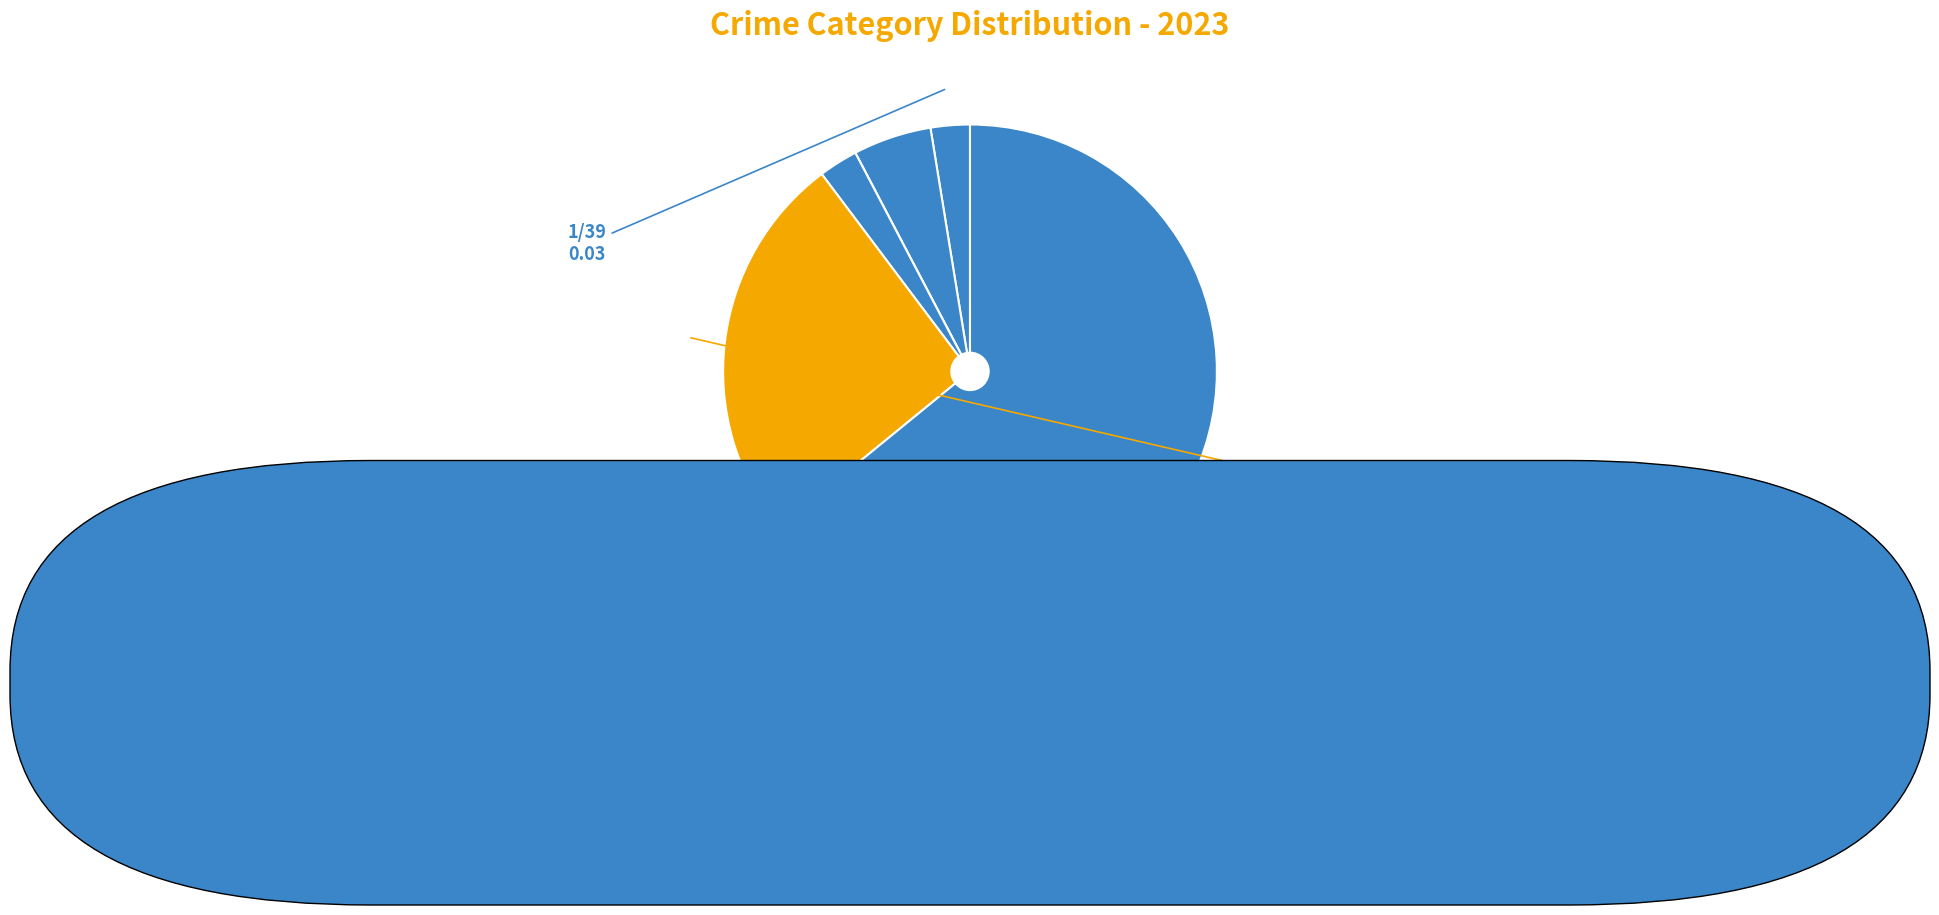

Rank the categories by value from highest to lowest.

Theft, Robbery, Aggravated Battery, Aggravated Assault, Motor Vehicle Theft, Criminal Sexual Assault